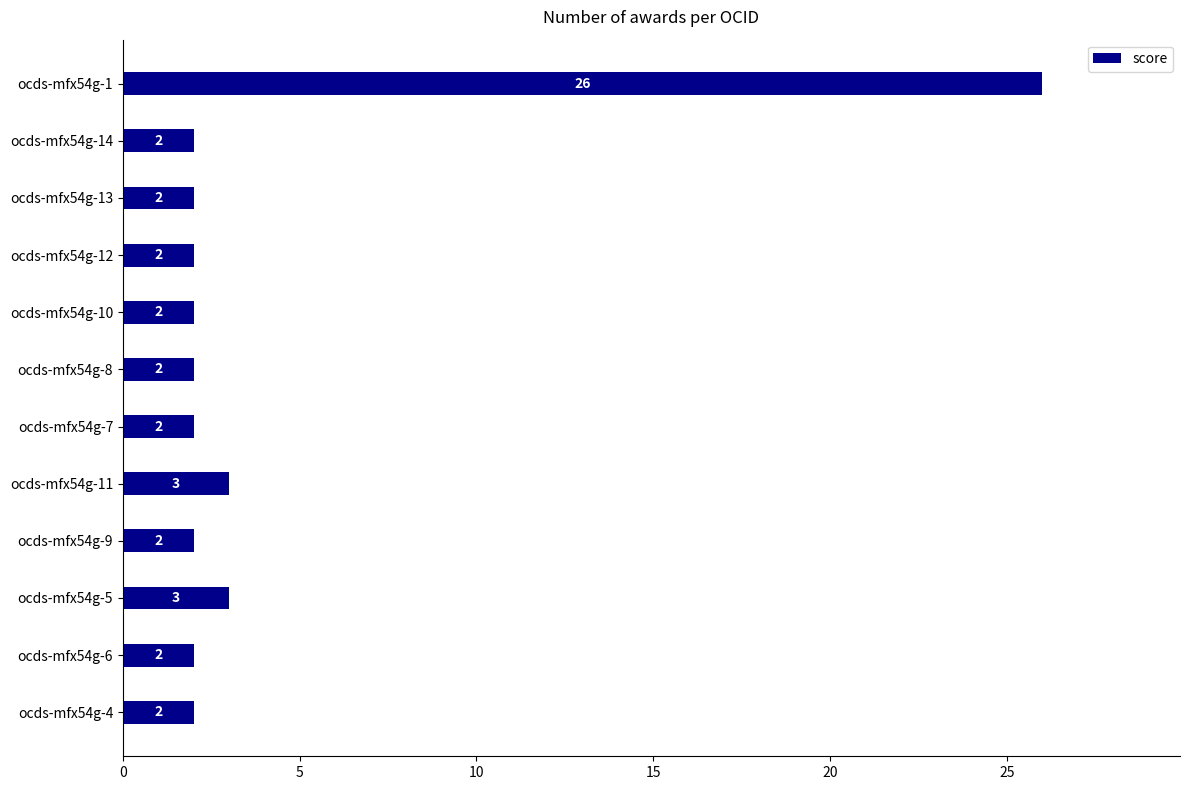

Are the bars horizontal?

Yes